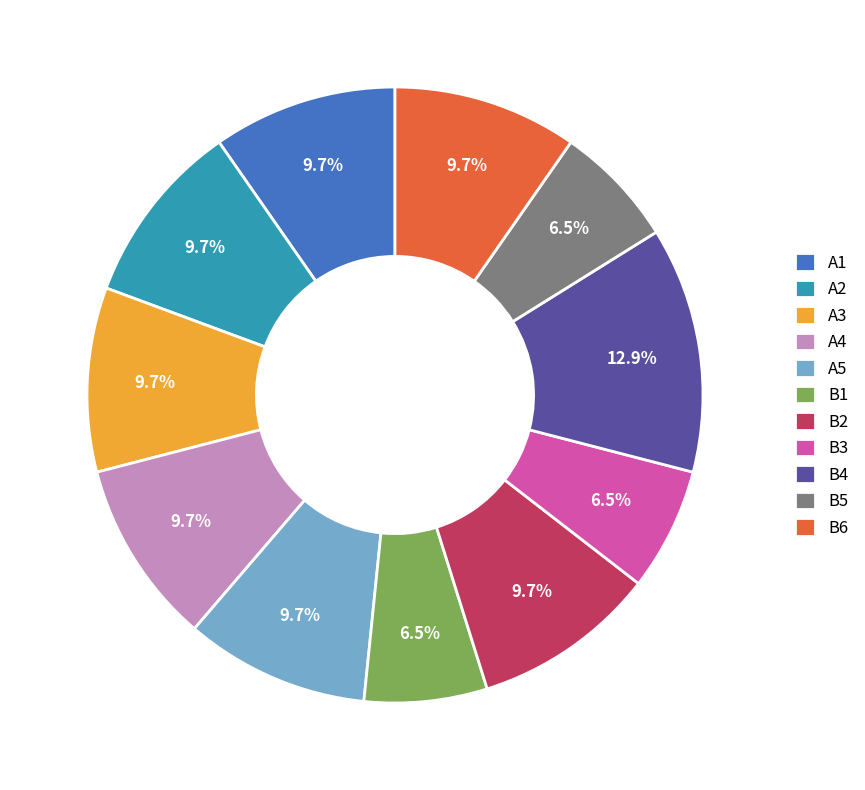

To the nearest percent, what is the average slice percentage?

9%